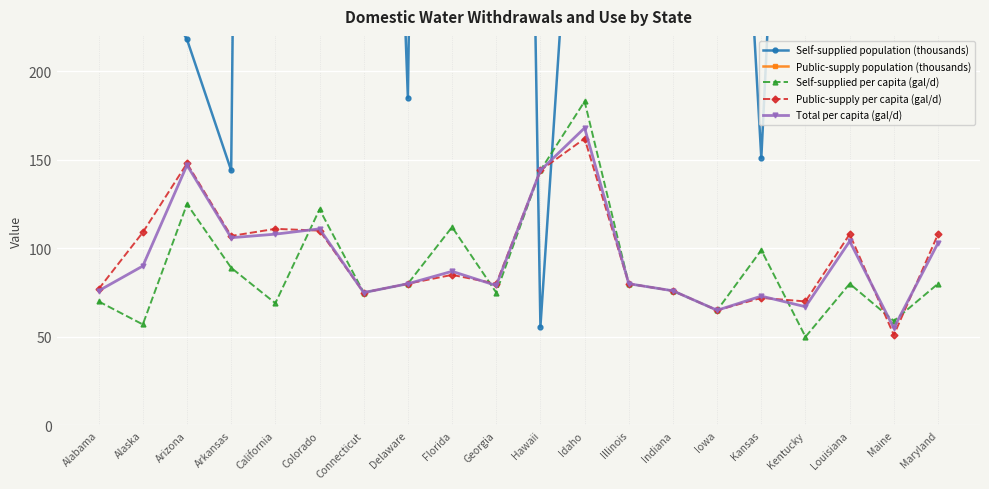

What is the maximum value for Self-supplied population (thousands)?

2480.0